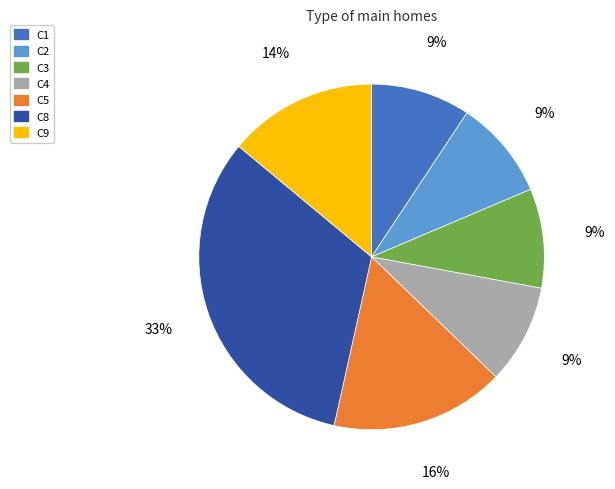

Which has a higher value, C4 or C9?

C9